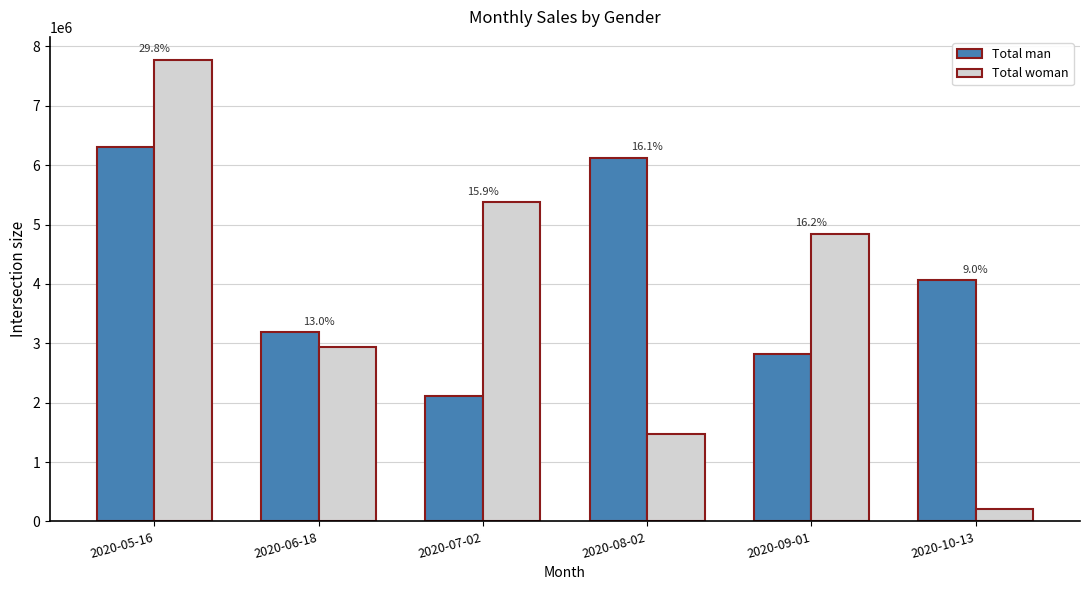

Reading left to right, list all the values displayed in this chart.

Total man: 2020-05-16=6304771.1	2020-06-18=3185680.9	2020-07-02=2112934.5	2020-08-02=6125865.1	2020-09-01=2812135.8	2020-10-13=4059630.2
Total woman: 2020-05-16=7772269.2	2020-06-18=2942563.4	2020-07-02=5373532.5	2020-08-02=1466591.4	2020-09-01=4843885.9	2020-10-13=209145.6